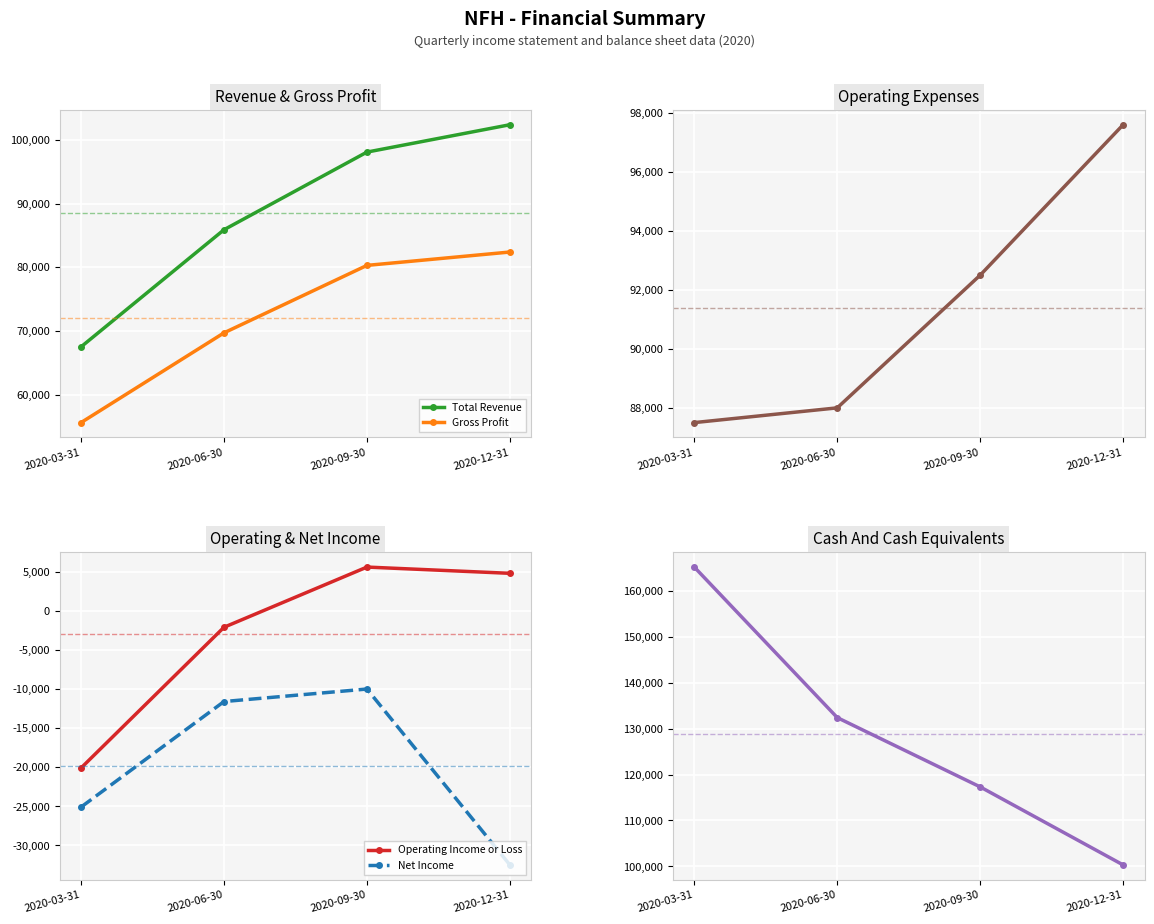

Reading right to left, what are all the values shown in this chart?

Total Revenue: 2020-12-31=102400	2020-09-30=98100	2020-06-30=85900	2020-03-31=67500
Gross Profit: 2020-12-31=82400	2020-09-30=80300	2020-06-30=69700	2020-03-31=55600
Total Operating Expenses: 2020-12-31=97600	2020-09-30=92500	2020-06-30=88000	2020-03-31=87500
Operating Income or Loss: 2020-12-31=4800	2020-09-30=5600	2020-06-30=-2100	2020-03-31=-20100
Net Income: 2020-12-31=-32500	2020-09-30=-10000	2020-06-30=-11600	2020-03-31=-25100
Cash And Cash Equivalents: 2020-12-31=100300	2020-09-30=117300	2020-06-30=132400	2020-03-31=165200